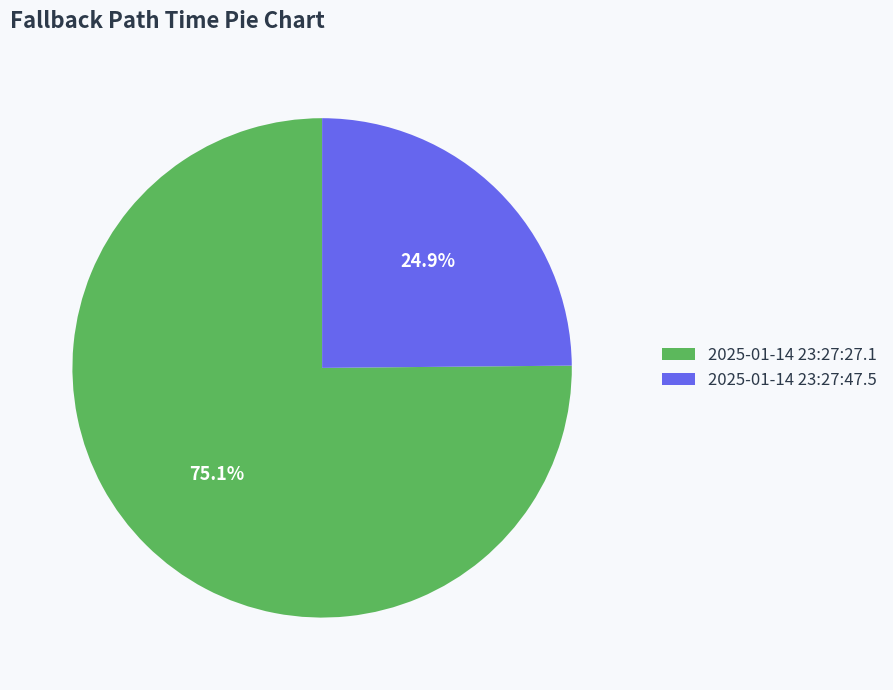

What percentage do 2025-01-14 23:27:47.5 and 2025-01-14 23:27:27.1 together represent?

100.0%